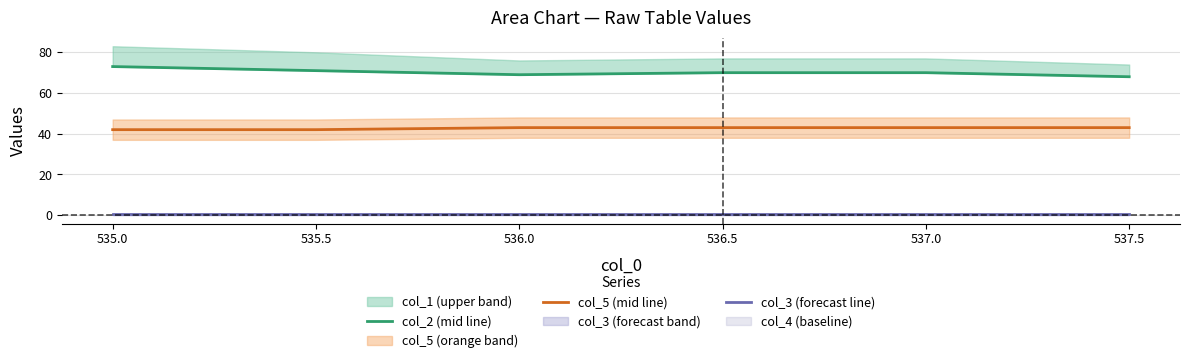

At which category does the chart reach its minimum across all series?

535.0